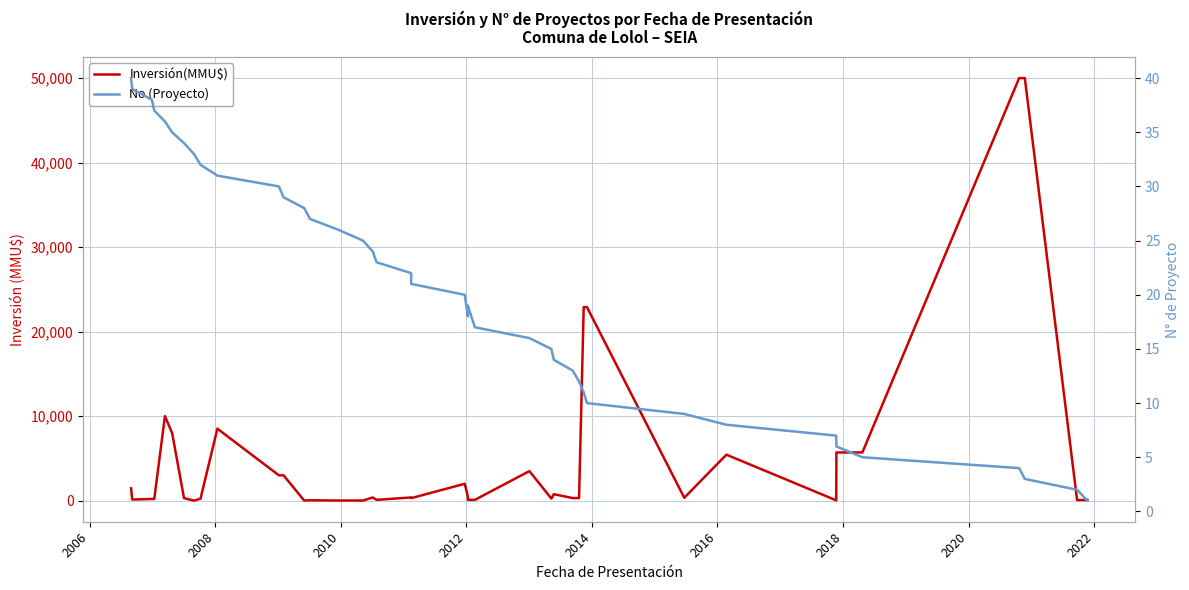

What is the average value of the No (Proyecto) series?

20